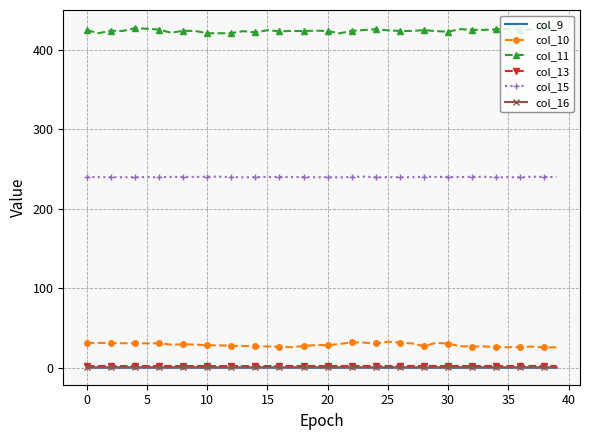

What is the lowest value of the col_15 series?

239.5